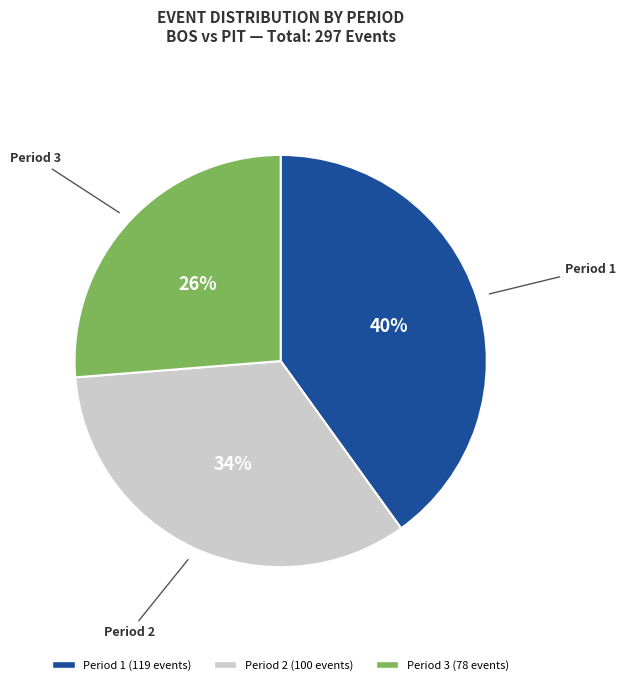

Does Period 1 represent more than half of the total?

No